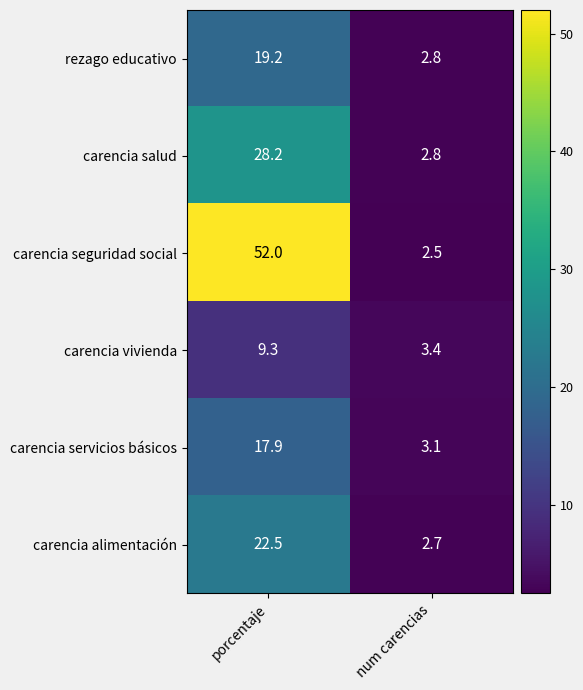

At porcentaje, list the series in order from largest to smallest.

carencia seguridad social, carencia salud, carencia alimentación, rezago educativo, carencia servicios básicos, carencia vivienda